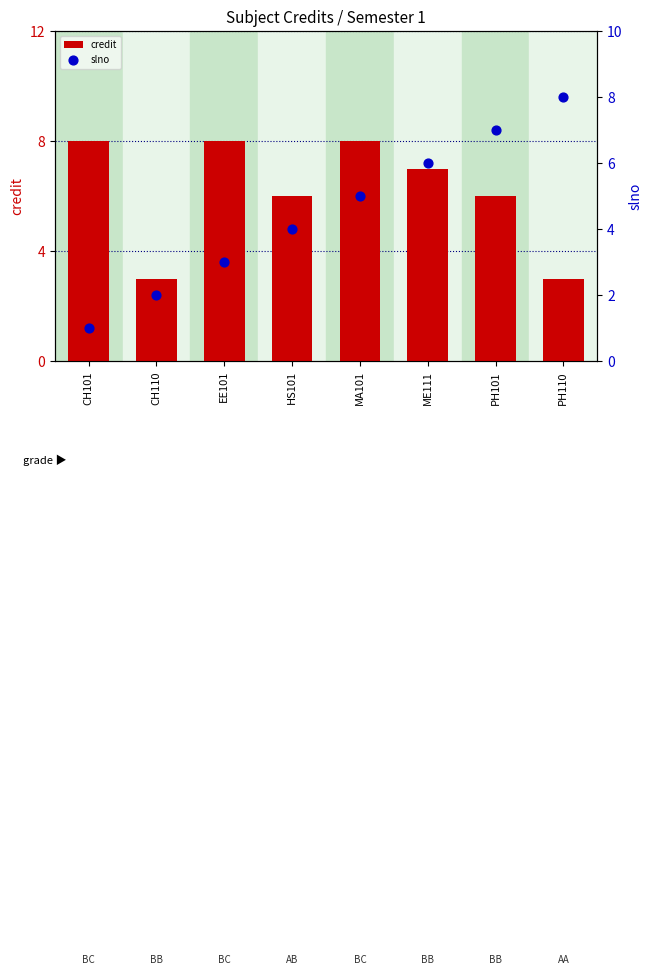

Is the value of credit at PH101 greater than the value of slno at EE101?

Yes